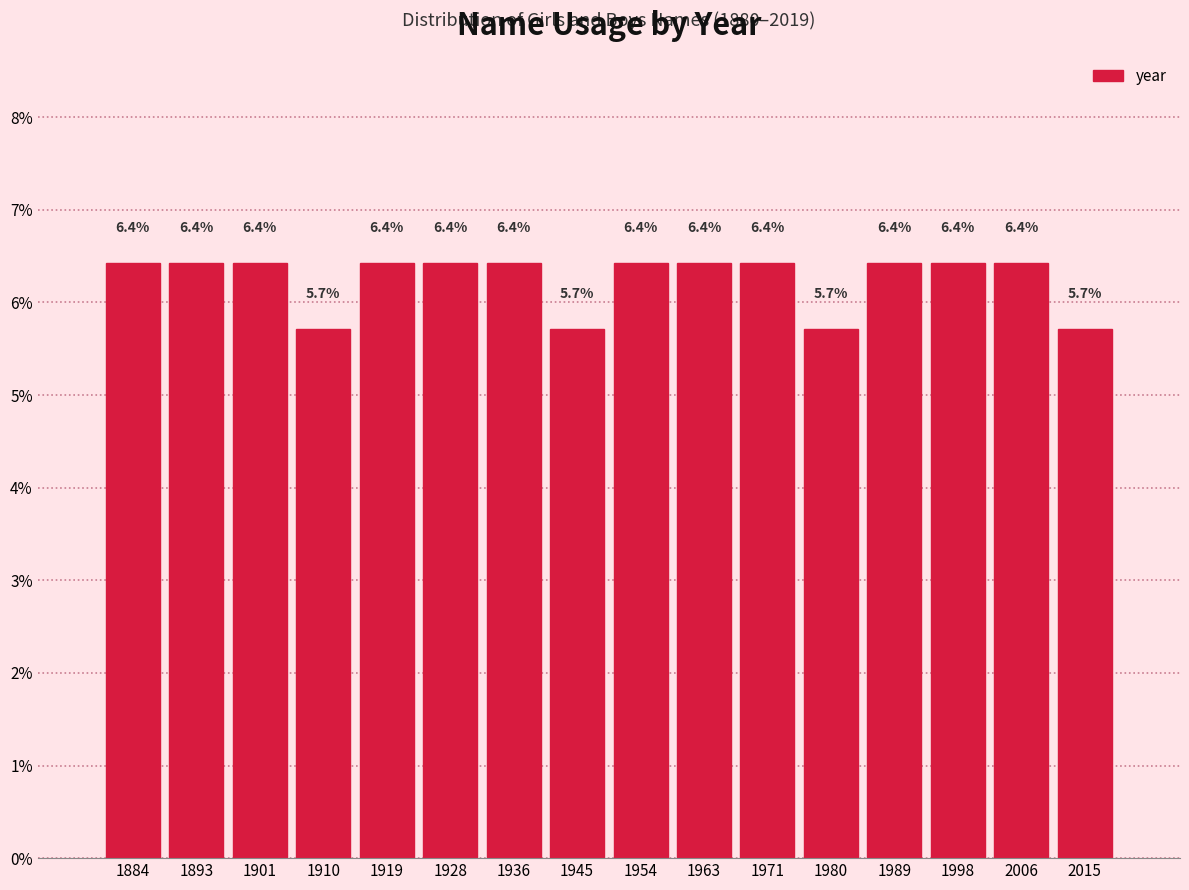

Reading left to right, list every bar in this chart as the range it spans on the x-axis followed by its height. The bar edges are not printed on the chart, so give them approximately, as read against the axis.

1880 to 1889: 6.4
1889 to 1898: 6.4
1898 to 1906: 6.4
1906 to 1915: 5.7
1915 to 1924: 6.4
1924 to 1933: 6.4
1933 to 1941: 6.4
1941 to 1950: 5.7
1950 to 1959: 6.4
1959 to 1968: 6.4
1968 to 1976: 6.4
1976 to 1985: 5.7
1985 to 1994: 6.4
1994 to 2003: 6.4
2003 to 2011: 6.4
2011 to 2020: 5.7